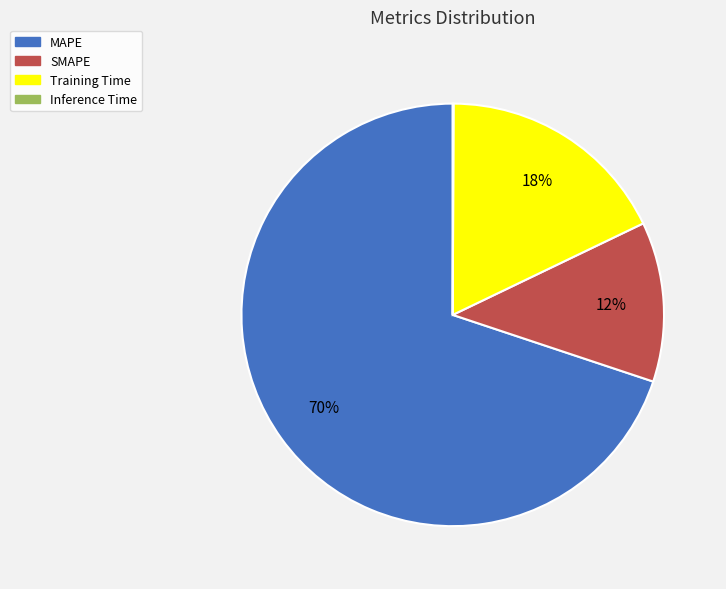

Is it true that Training Time is 18% of the pie?

True